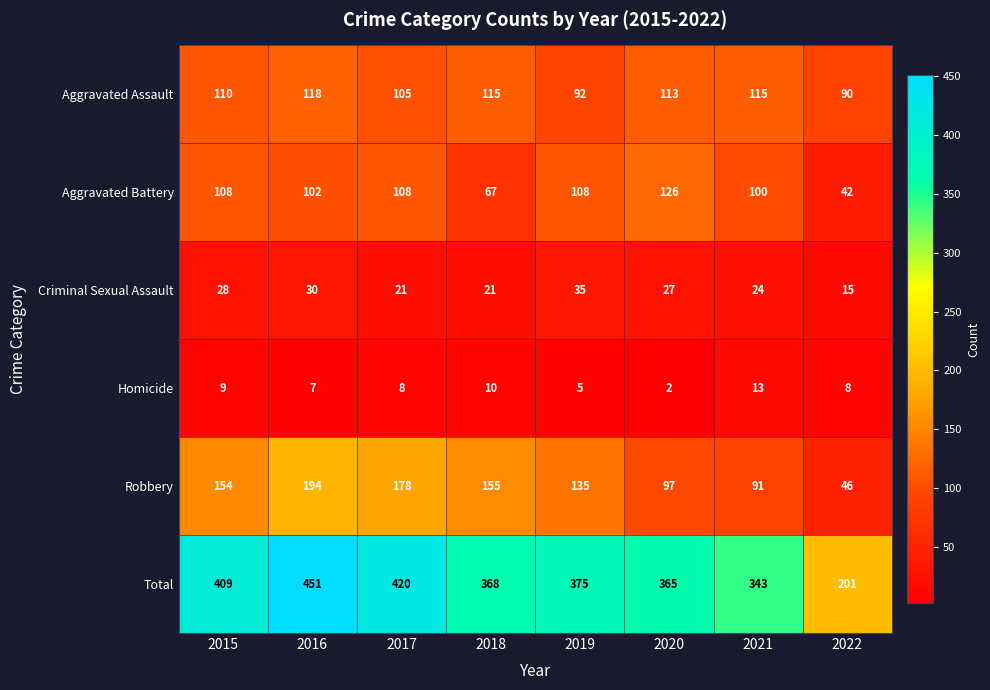

At which label does Criminal Sexual Assault first exceed 27?

2015